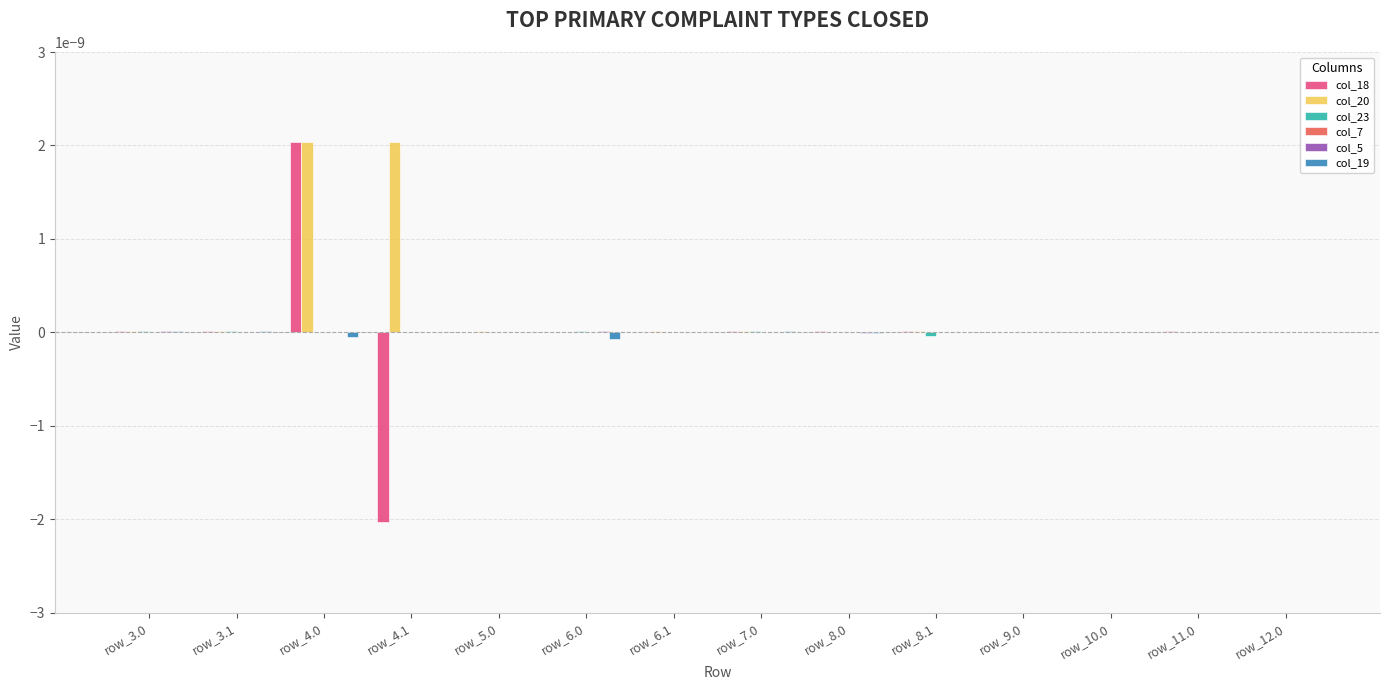

How many groups of bars are there?

14